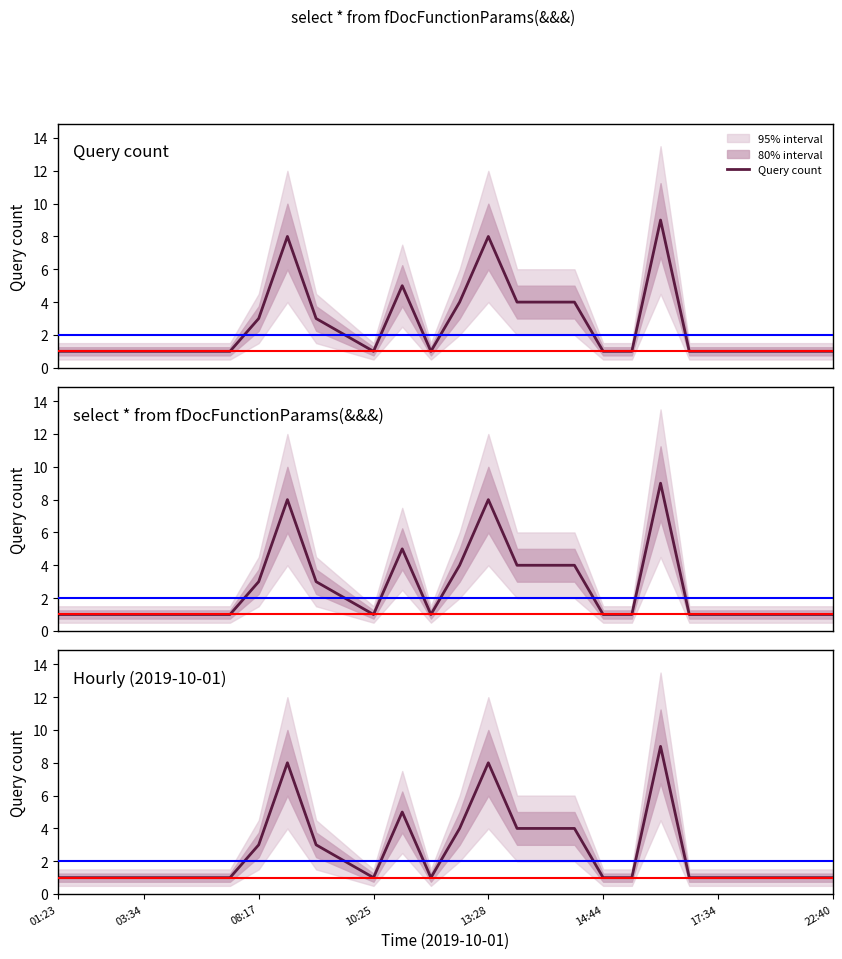

What is the value of the 26th point from the left?

1